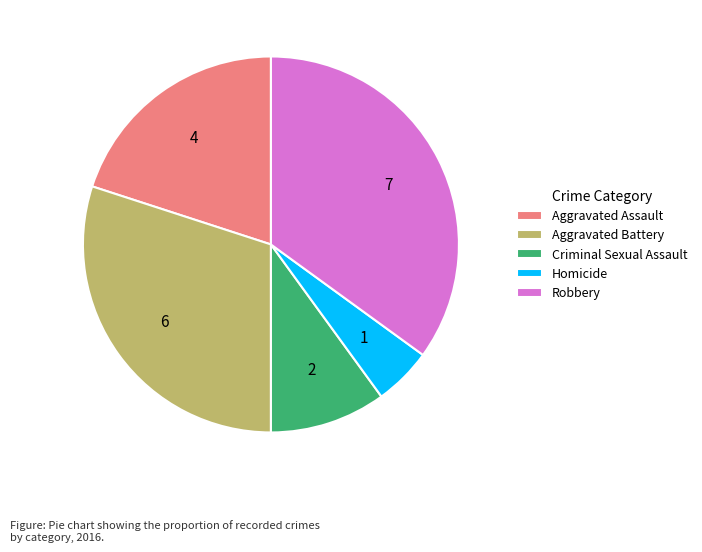

Which has a higher value, Criminal Sexual Assault or Aggravated Assault?

Aggravated Assault